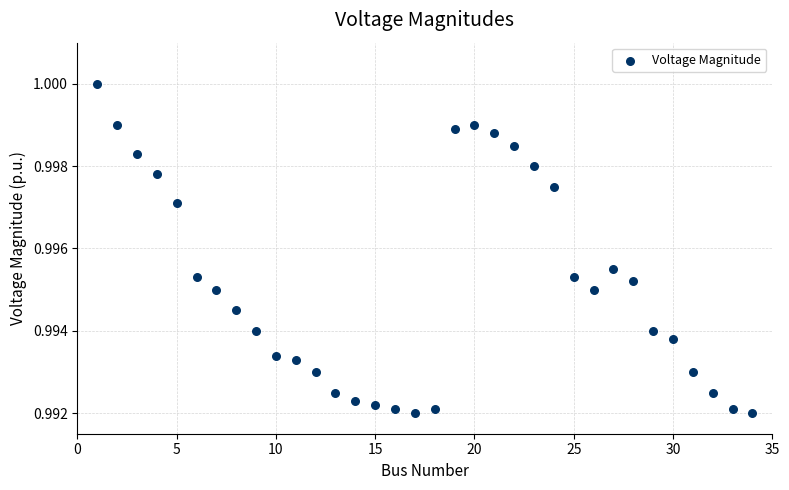

What is the range of X values (max minus min)?

33.0